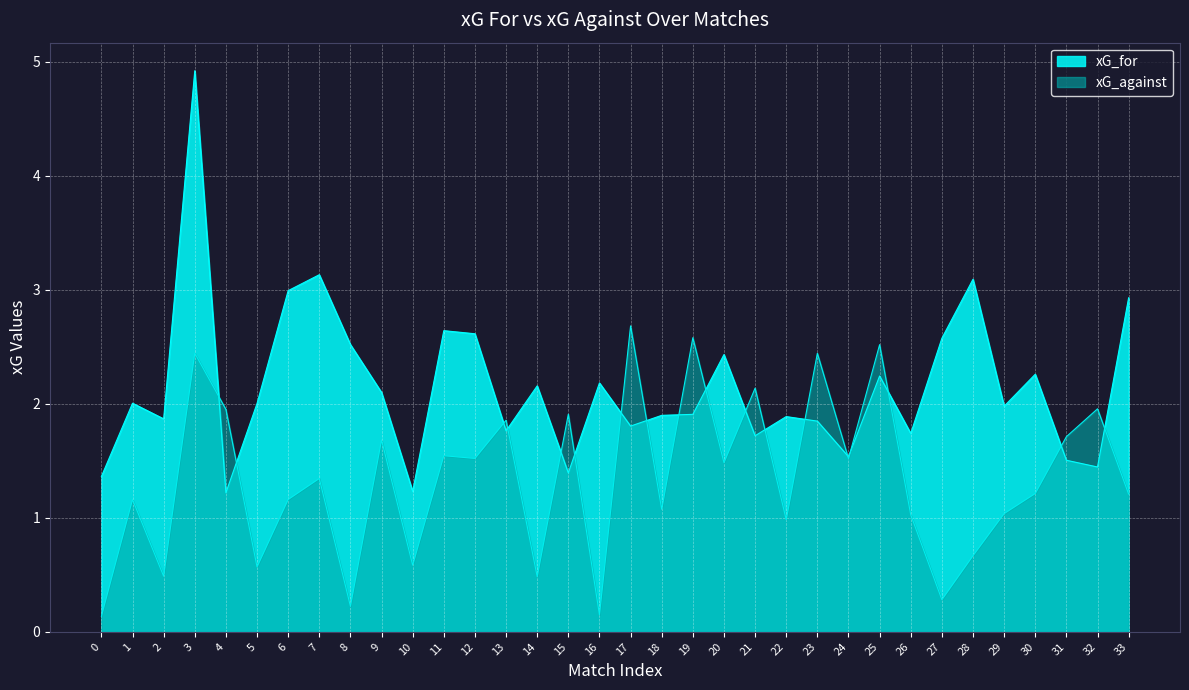

Where is the first local minimum for xG_against?

2